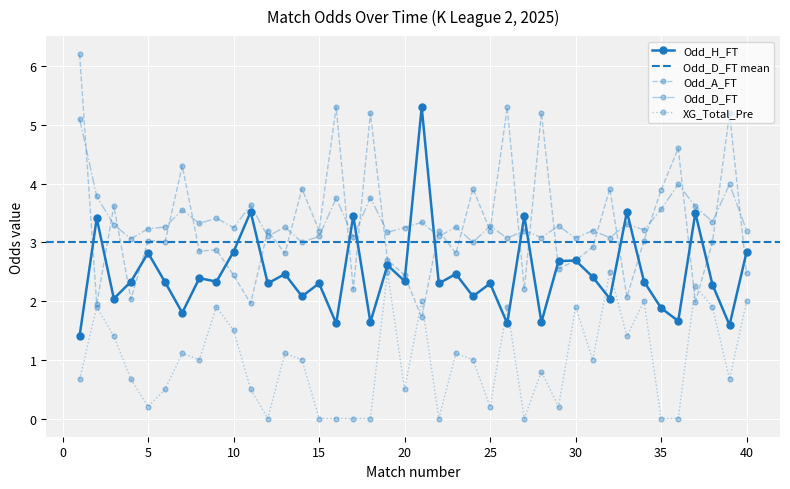

Read the Odd_A_FT value at 33.

2.1